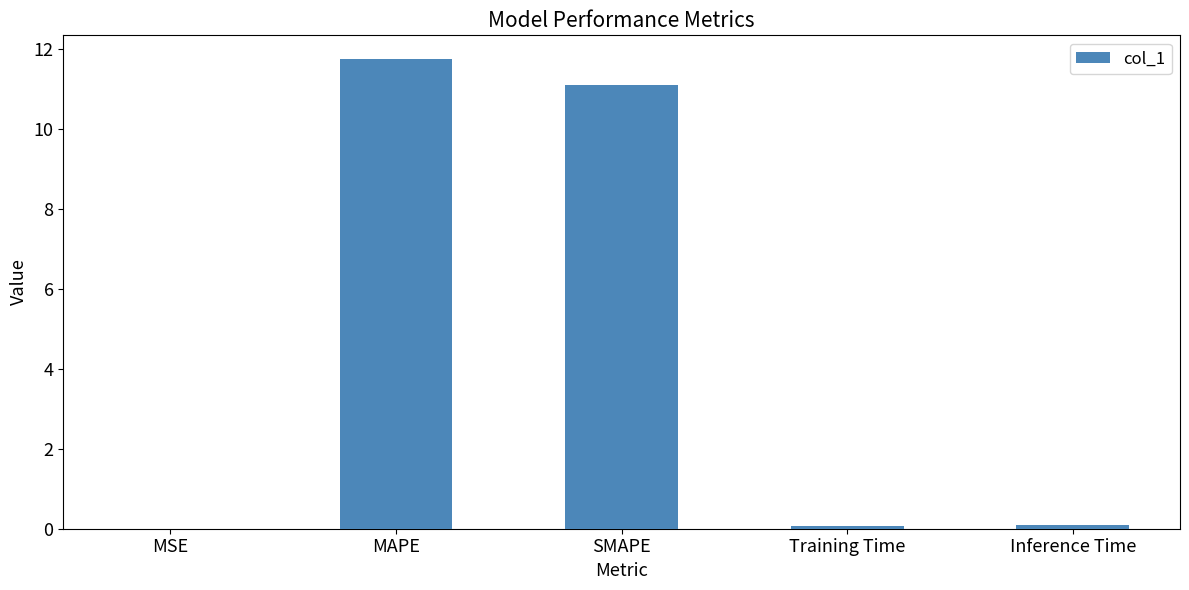

True or false: the data shows 6.6 at MAPE.

False